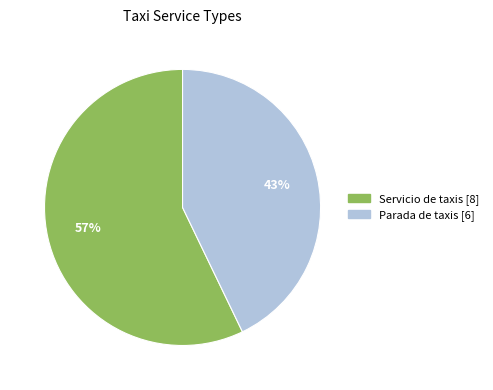

What percentage is the Servicio de taxis slice, to the nearest percent?

57%